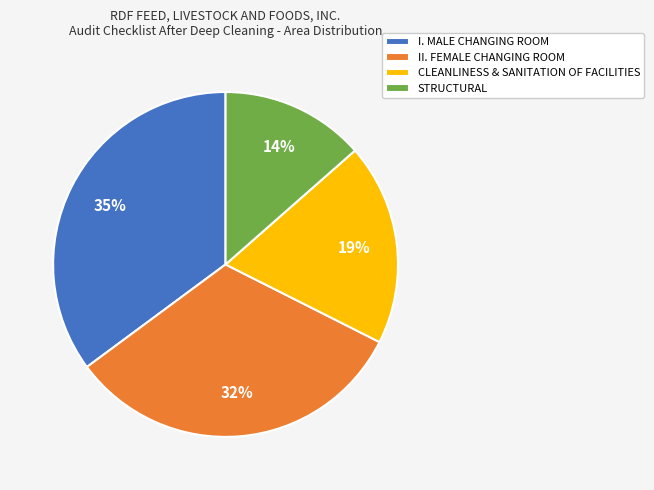

Between II. FEMALE CHANGING ROOM and STRUCTURAL, which is larger?

II. FEMALE CHANGING ROOM